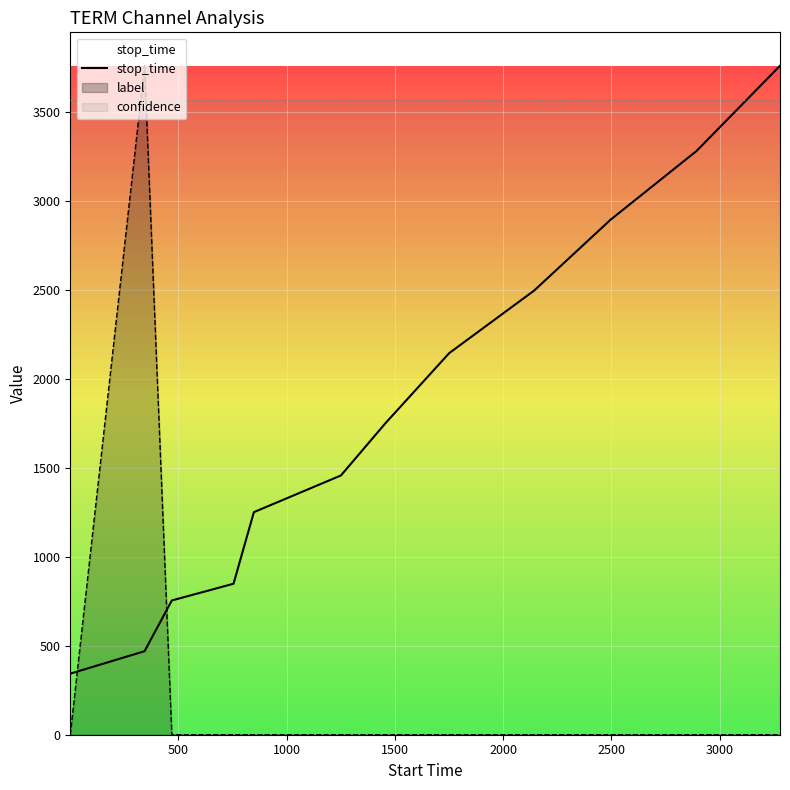

What is the value of the 8th point from the left?

2143